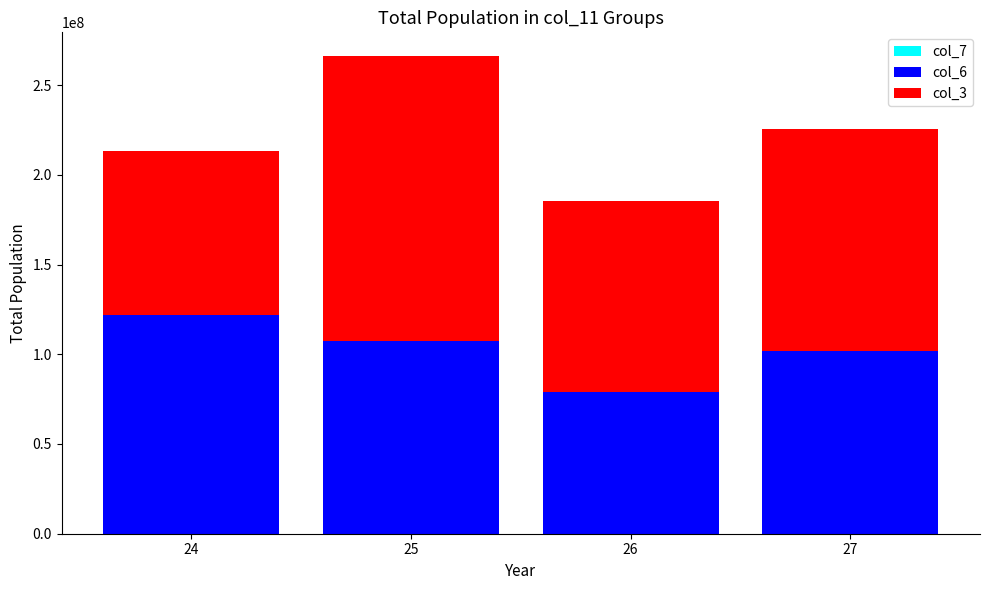

At which category is the sum across all series the highest?

25